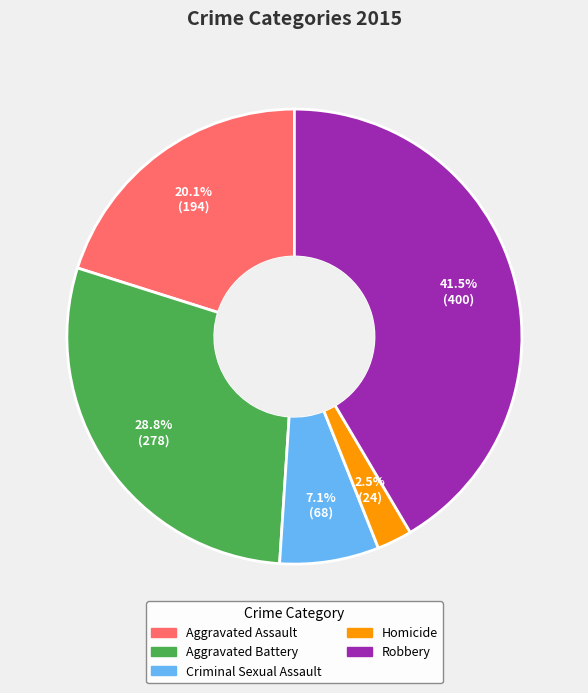

To the nearest percent, what portion does Aggravated Assault represent?

20%